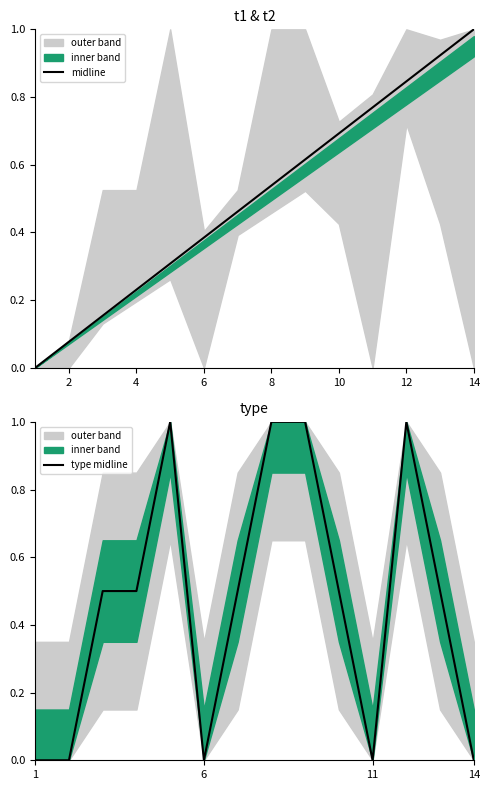

How many lines are shown in the chart?

2